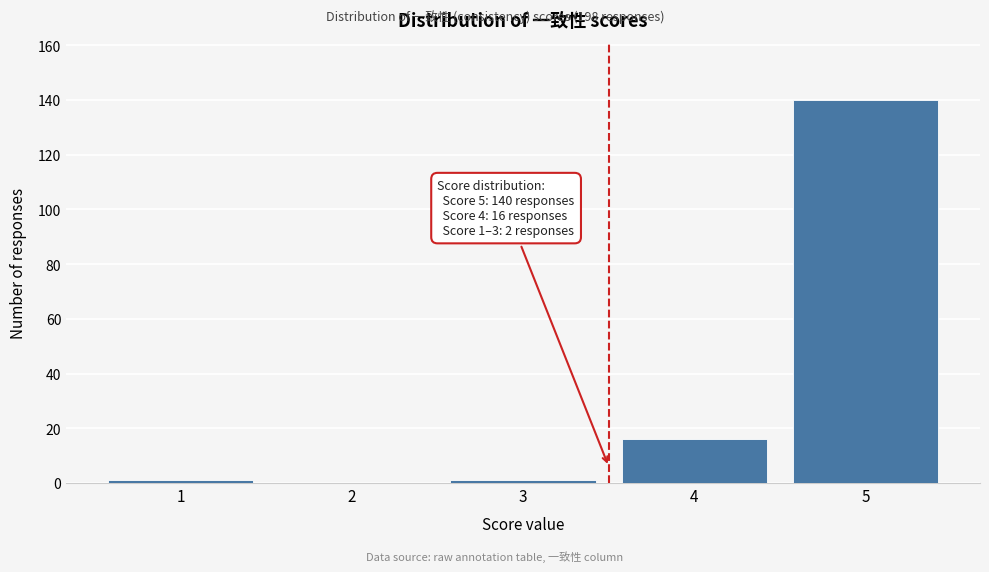

Which range on the x-axis has the tallest bar?

4.5 to 5.5